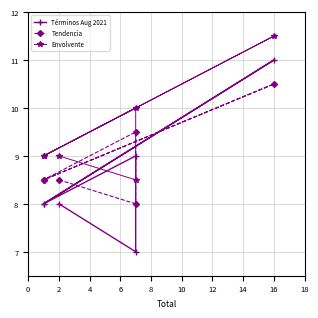

Which has a higher value, 2 or −2?

2